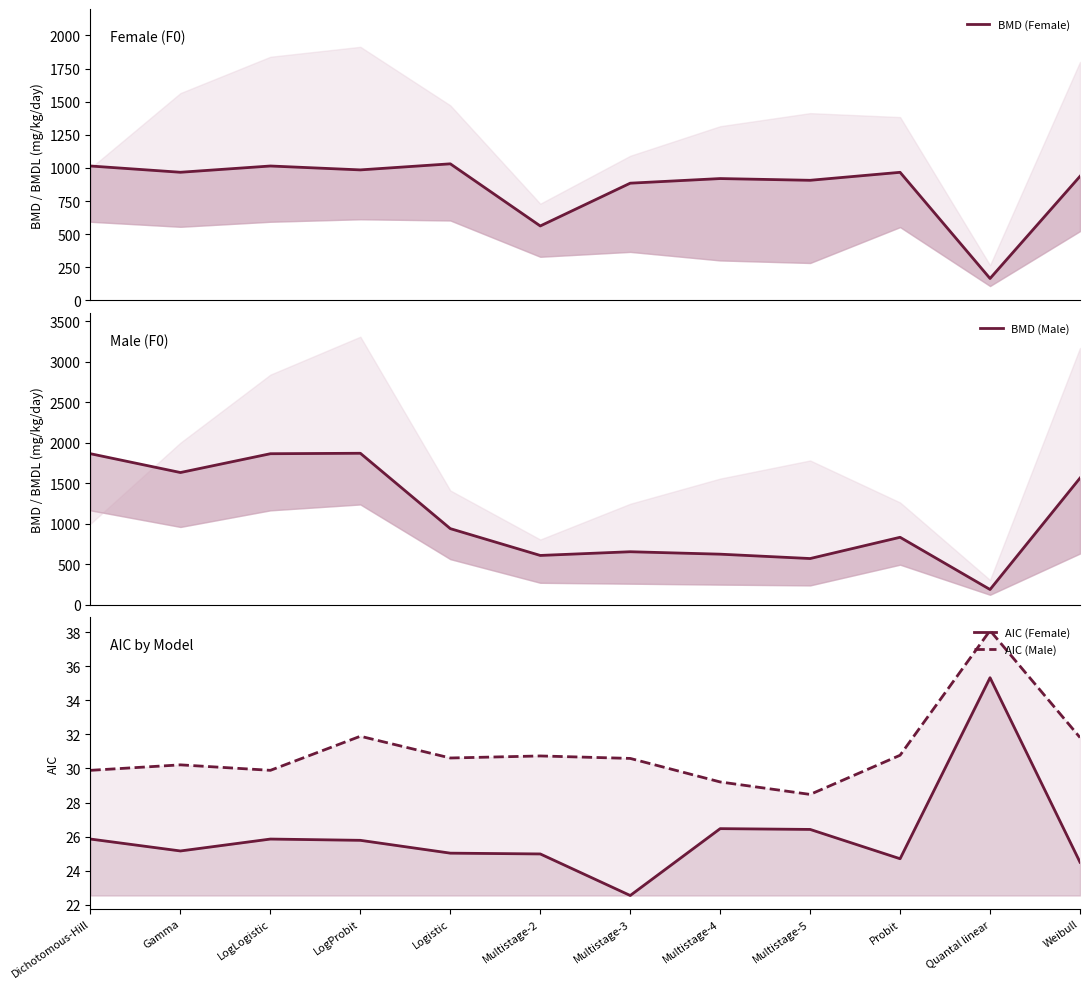

What is the minimum value shown in the chart?

22.5